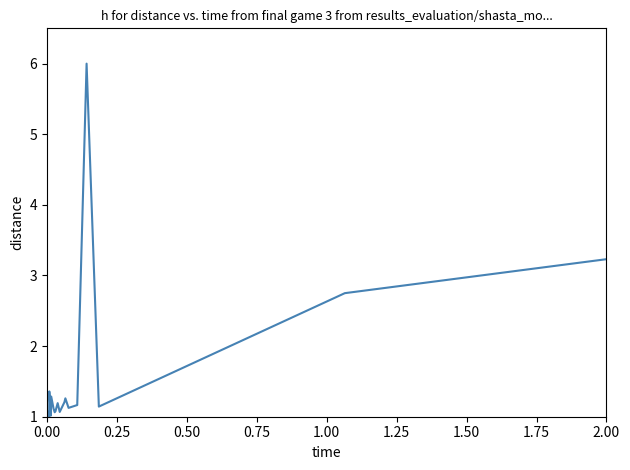

How many lines are shown in the chart?

1